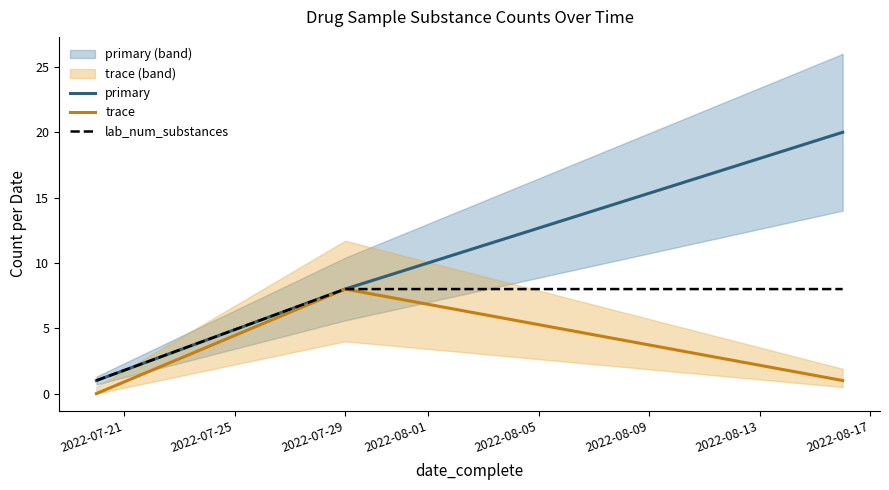

What is the lowest value of the primary series?

1